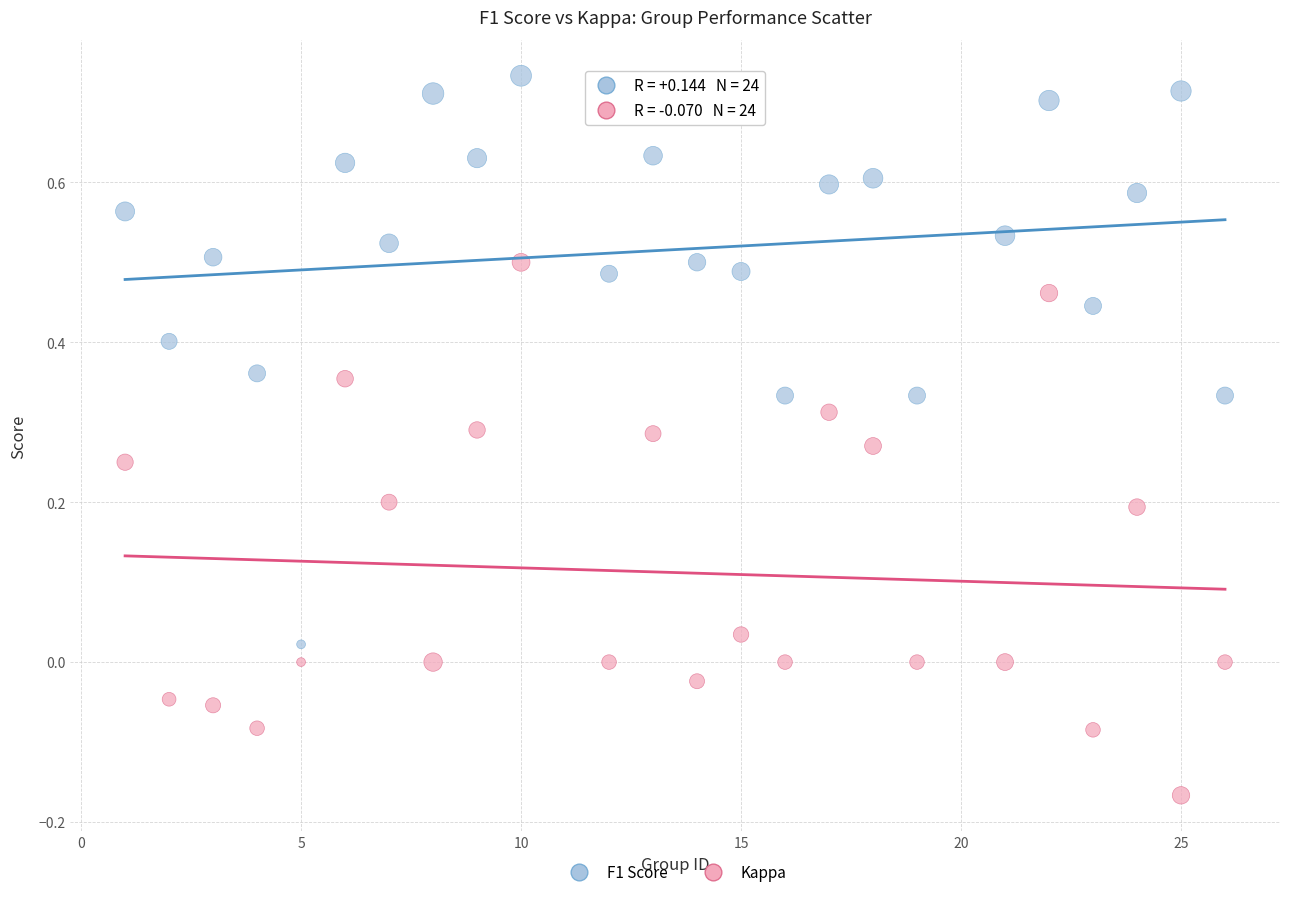

Which series contains the lowest Y value?

Kappa